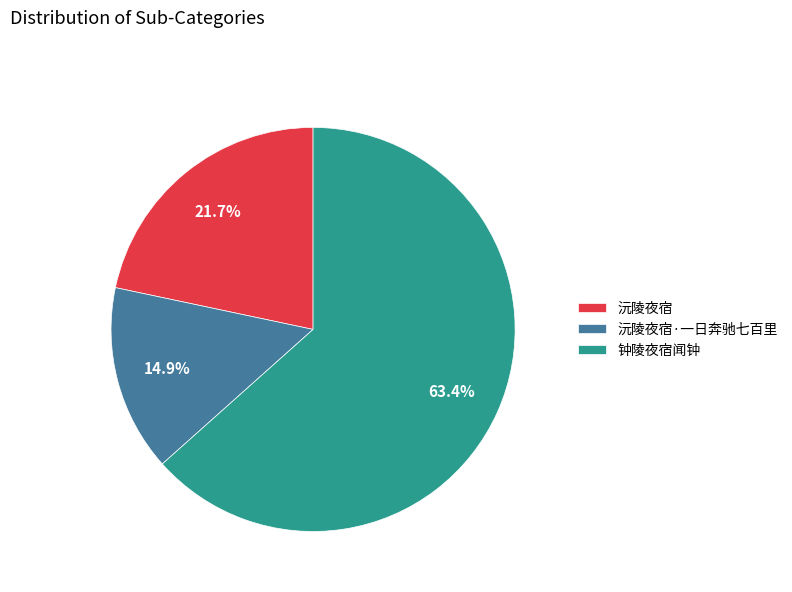

How many segments does this pie chart have?

3